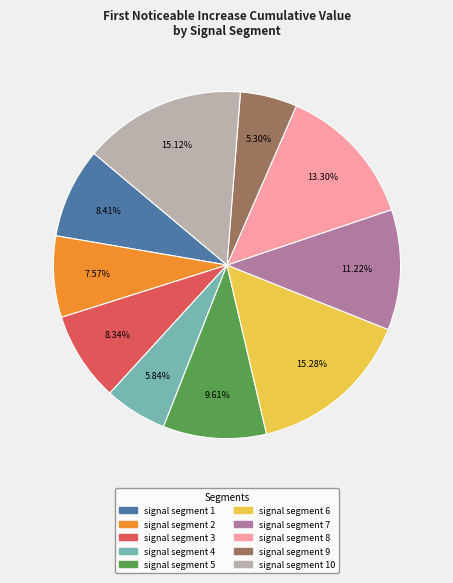

Is there any slice that represents more than half of the pie?

No